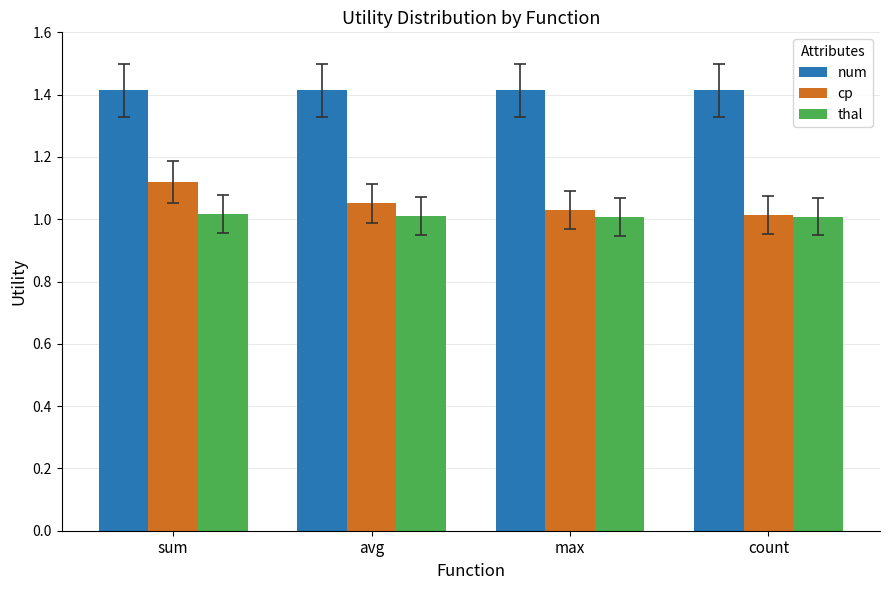

At which category is the sum across all series the highest?

sum